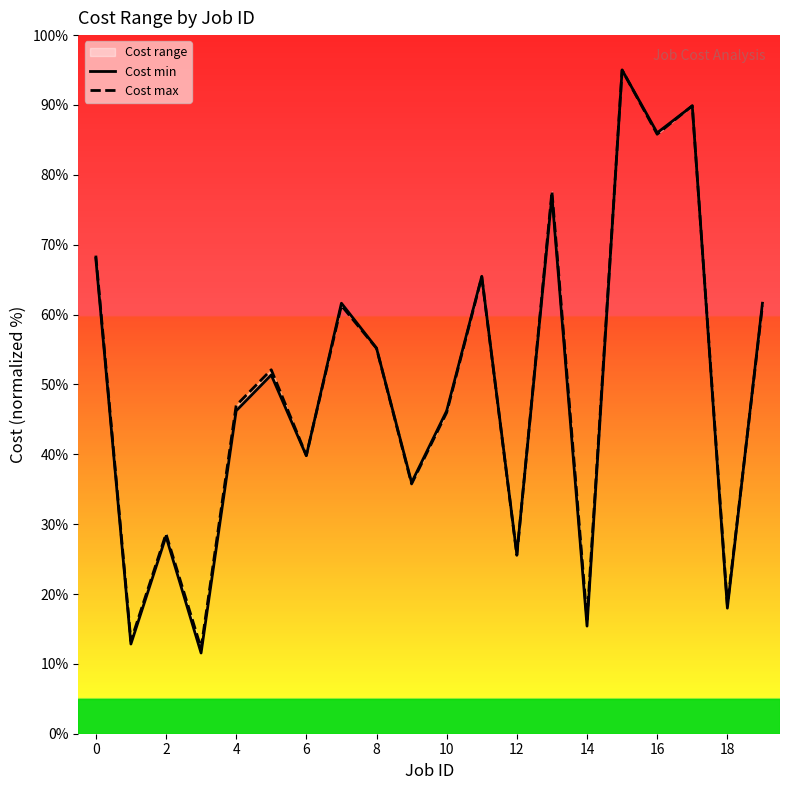

List the series in order of their peak value, lowest first.

Cost min, Cost max